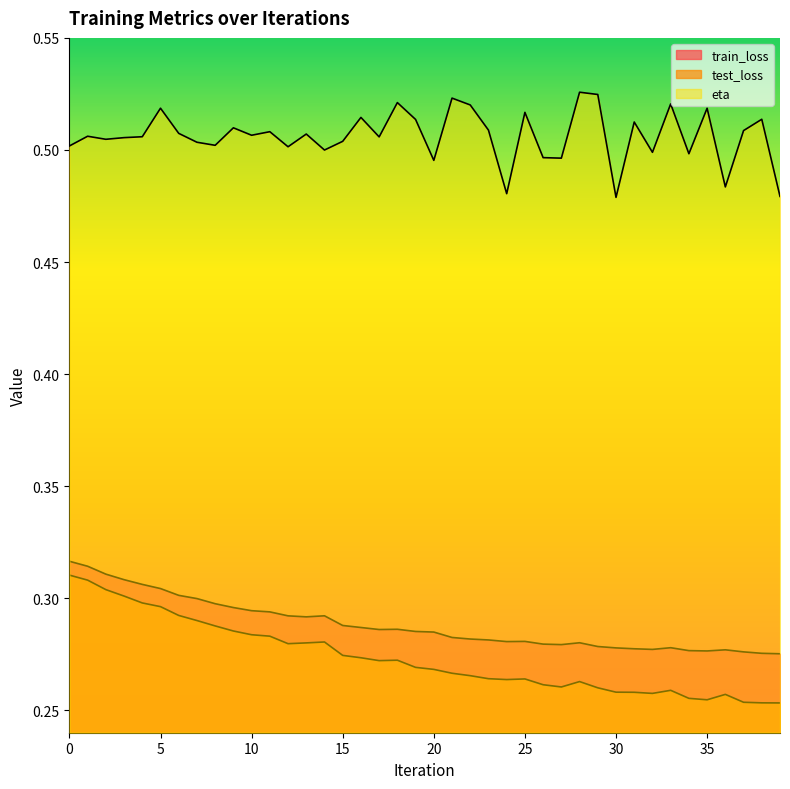

What value does the test_loss series have at 27?

0.3